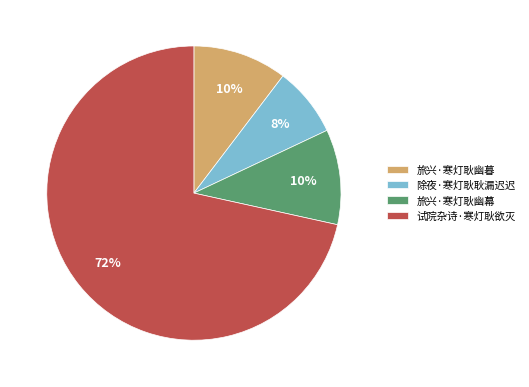

Do 旅兴·寒灯耿幽暮 and 除夜·寒灯耿耿漏迟迟 together represent more than half of the pie?

No